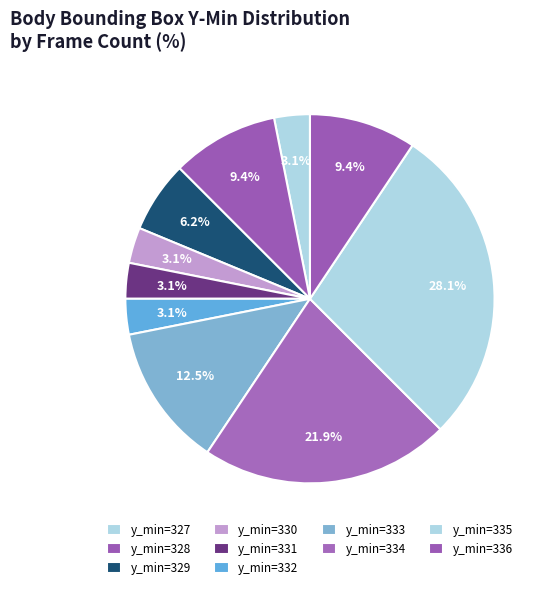

How many segments does this pie chart have?

10